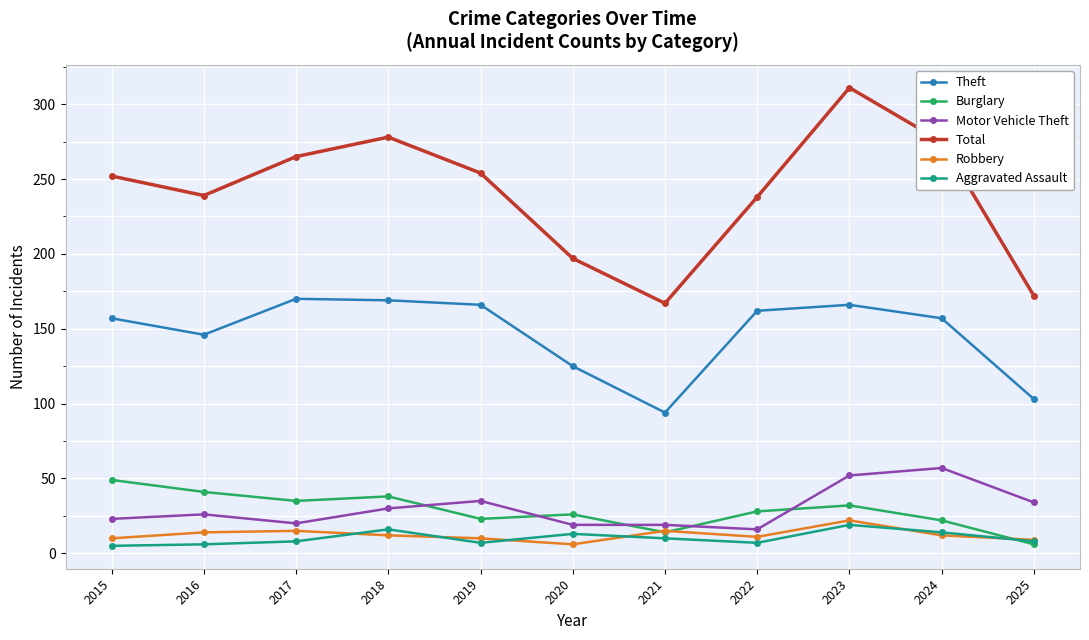

How many lines are shown in the chart?

6